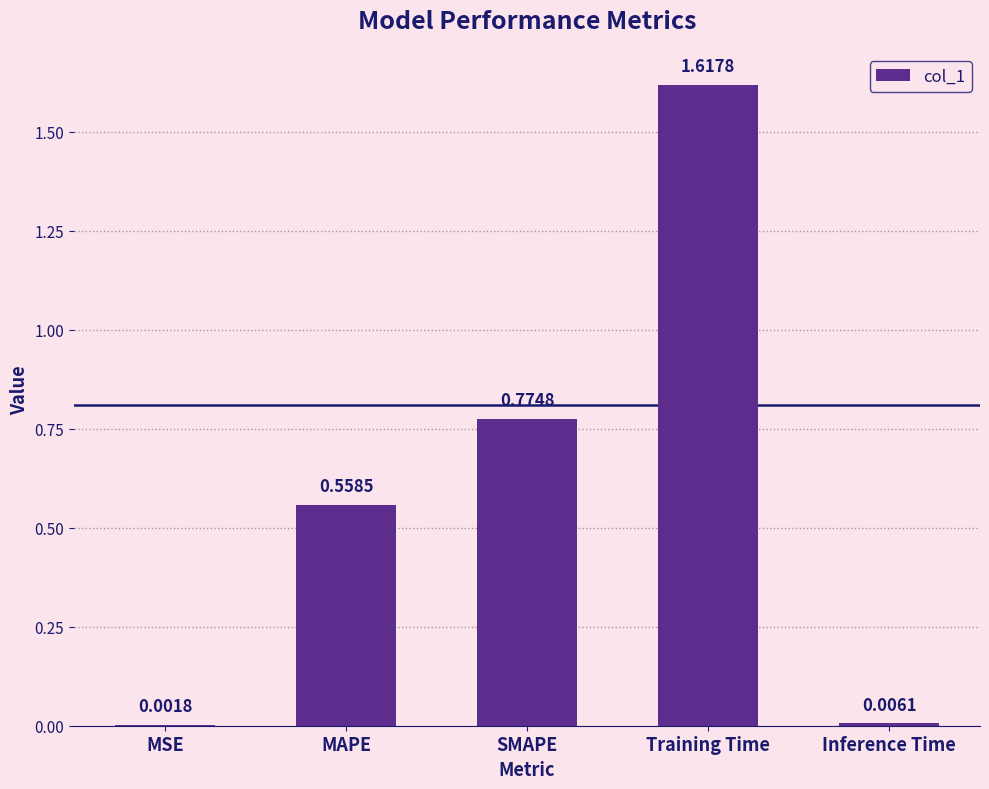

Are the bars grouped side by side (vs. stacked)?

No